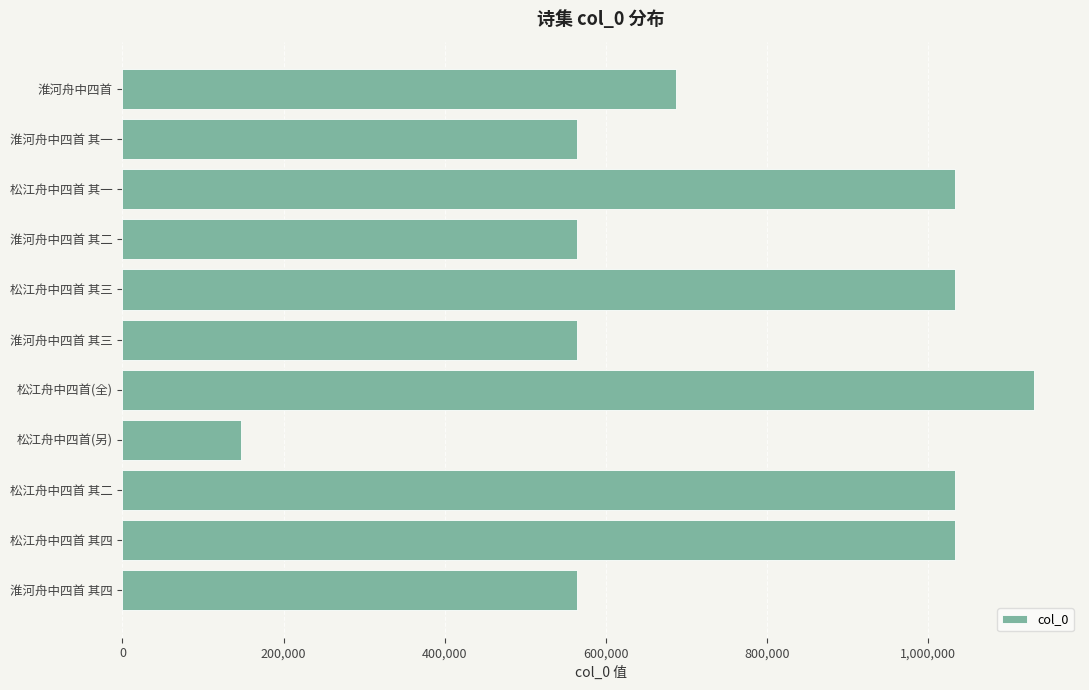

What is the label of the 5th bar from the top?

松江舟中四首 其三